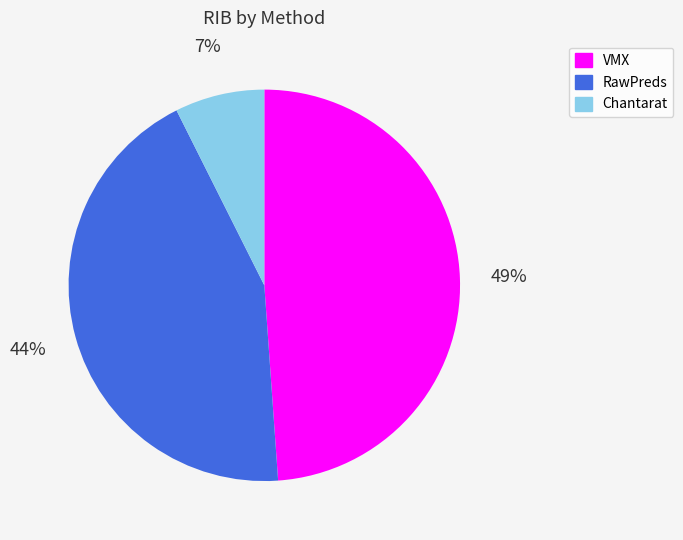

To the nearest percent, what is the combined percentage of RawPreds and Chantarat?

51%